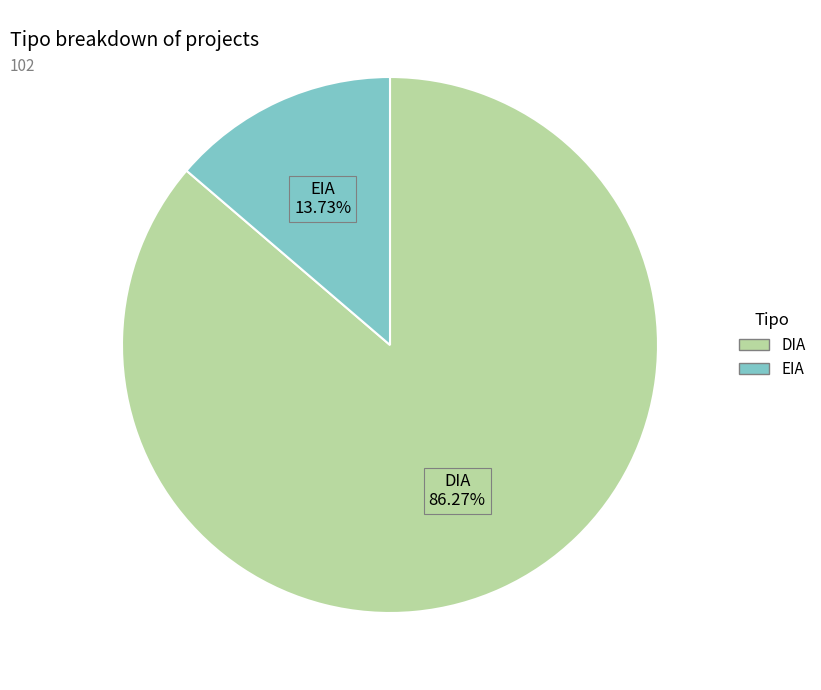

How much of the chart is everything except DIA?

13.7%